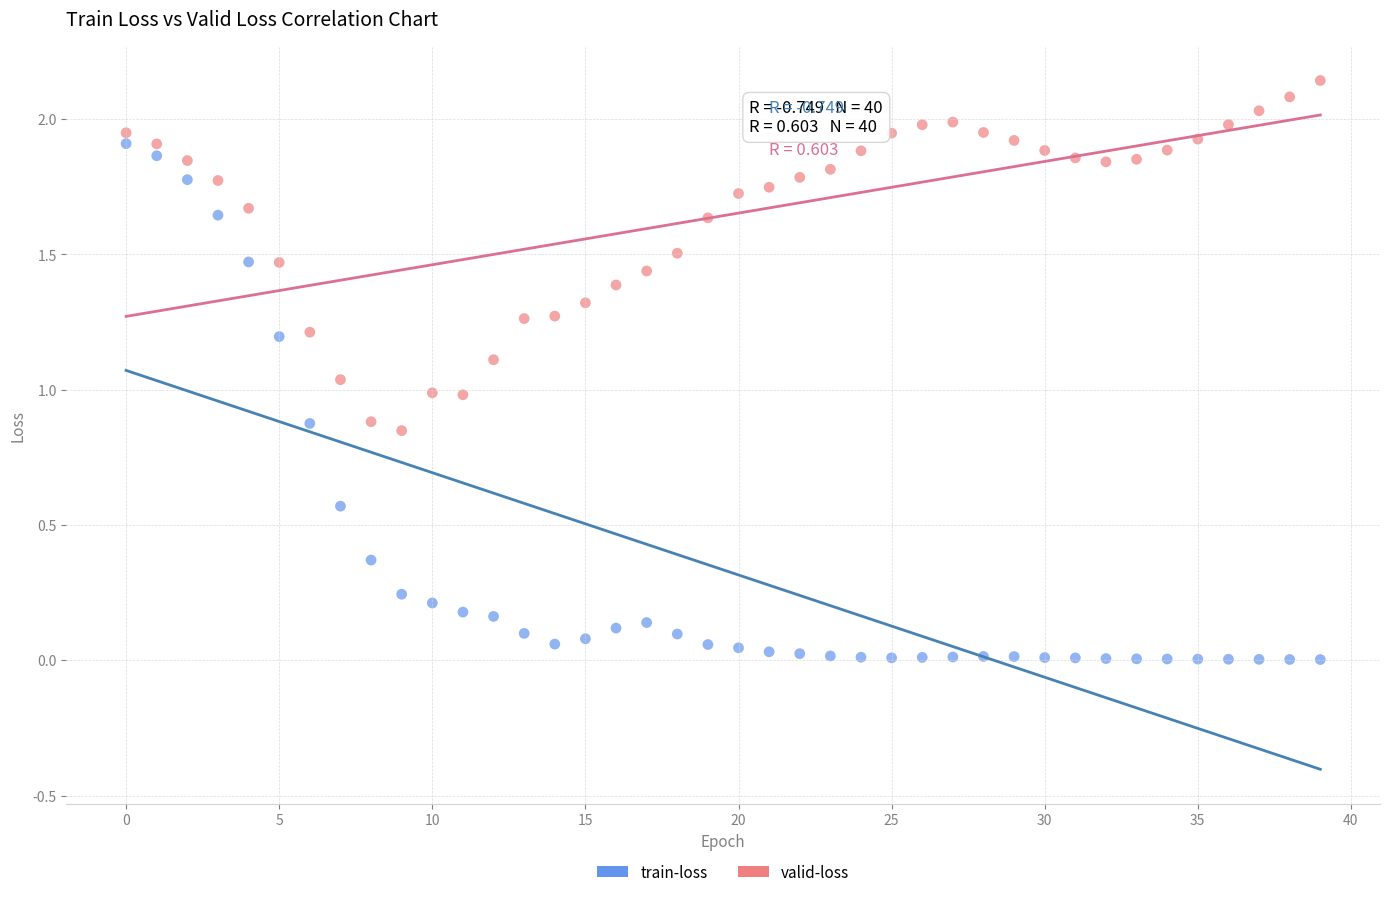

Which series has the largest Y range (max minus min)?

train-loss